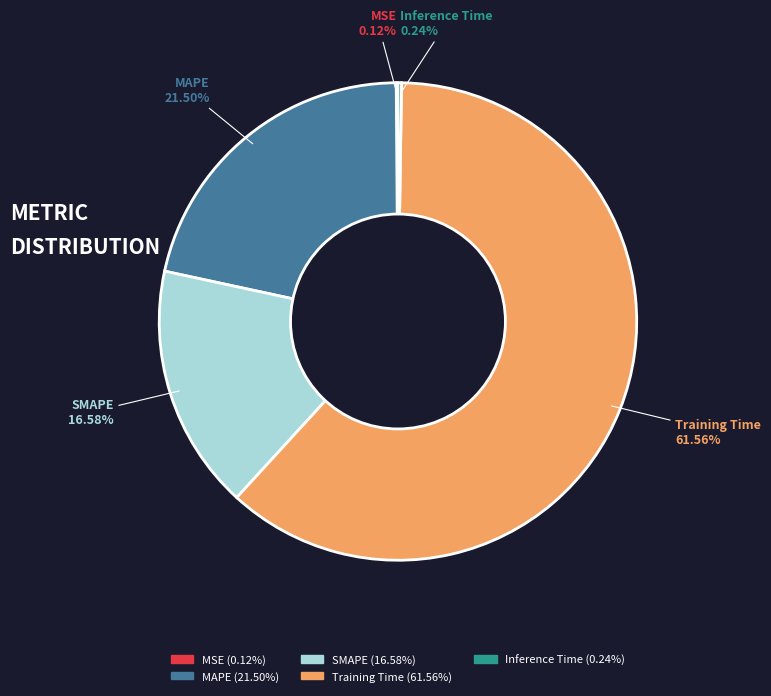

Which category accounts for the majority?

Training Time